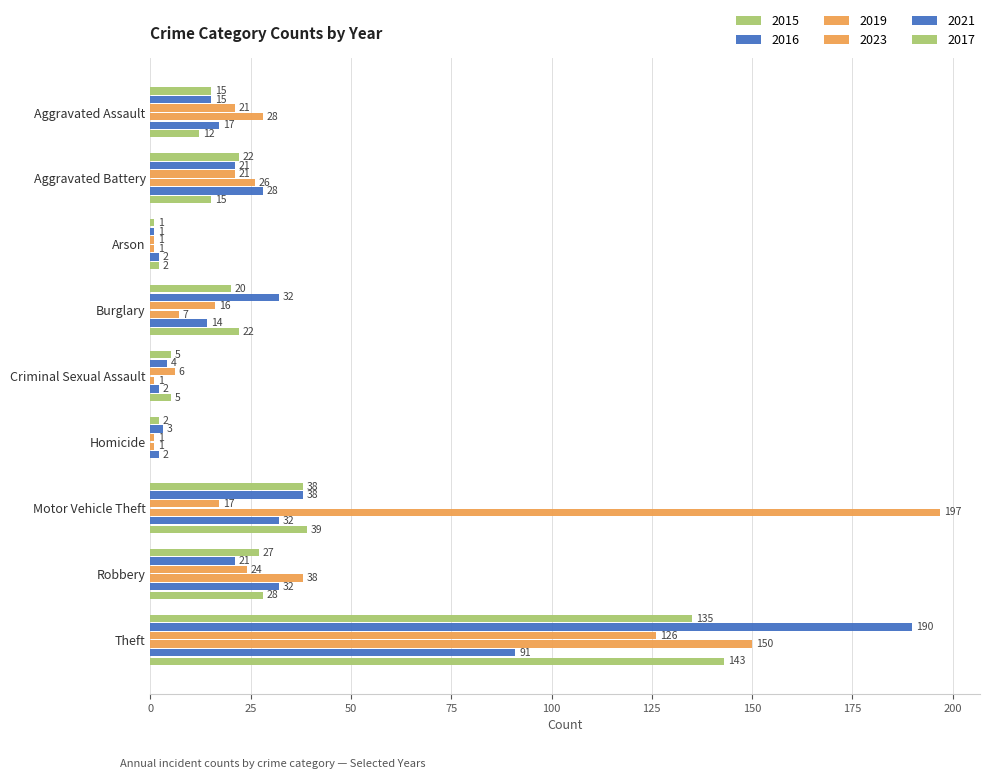

Is the value of 2023 at Burglary greater than the value of 2019 at Criminal Sexual Assault?

Yes